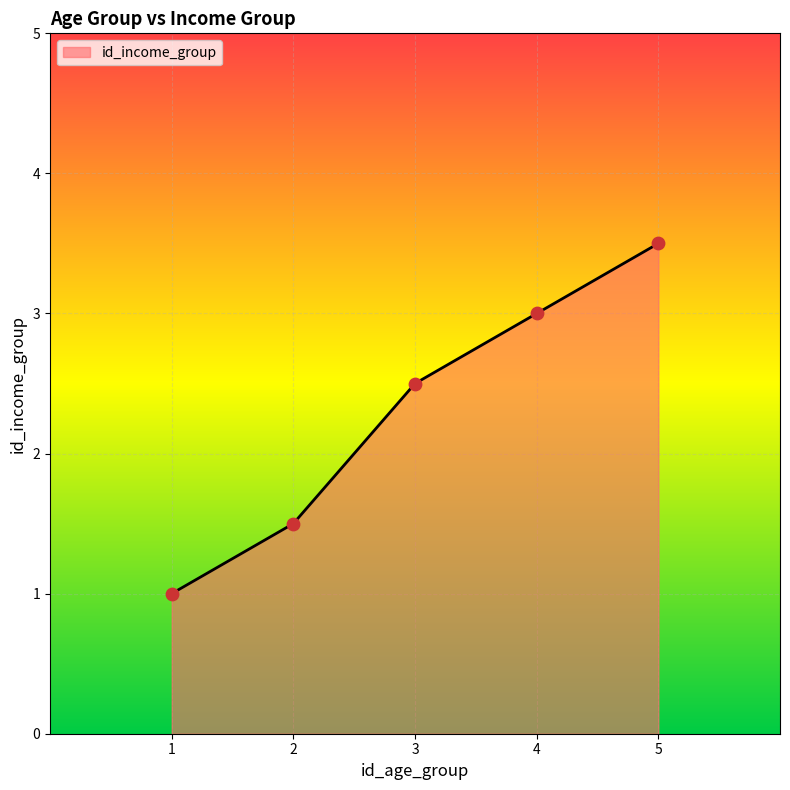

What is the change in value from 4 to 5?

+0.5